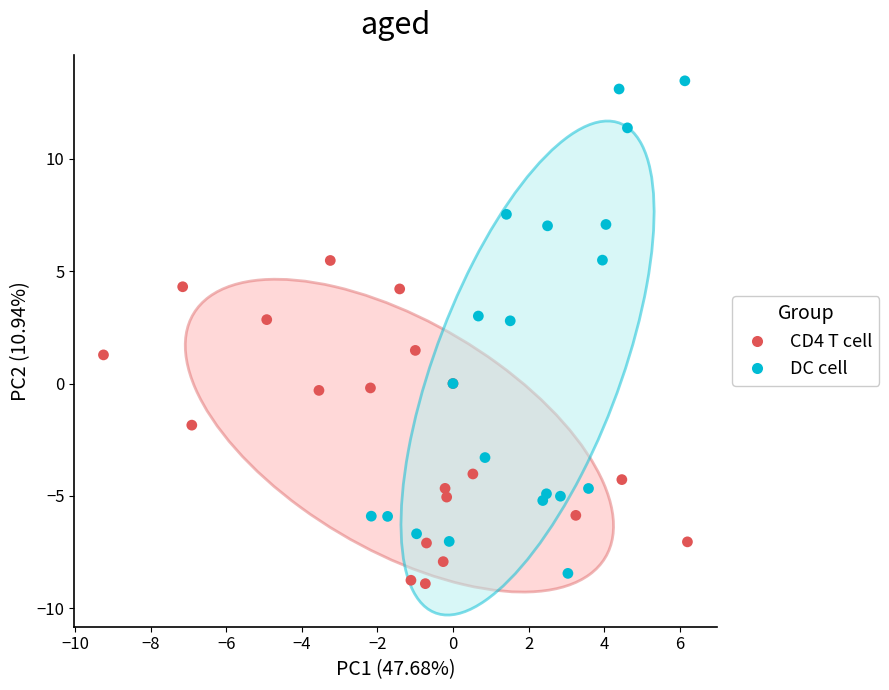

Which series reaches the minimum Y coordinate?

CD4 T cell